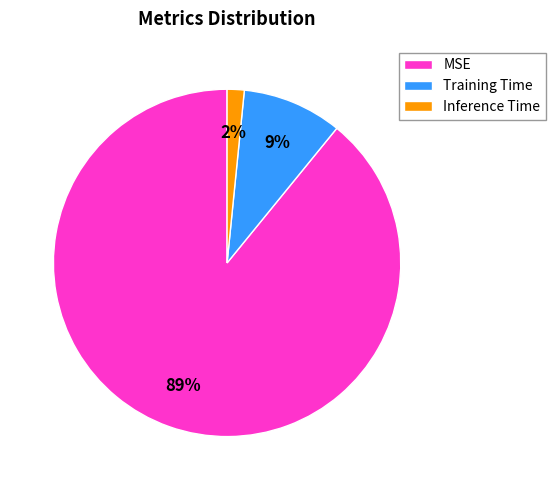

Which slice is the largest?

MSE